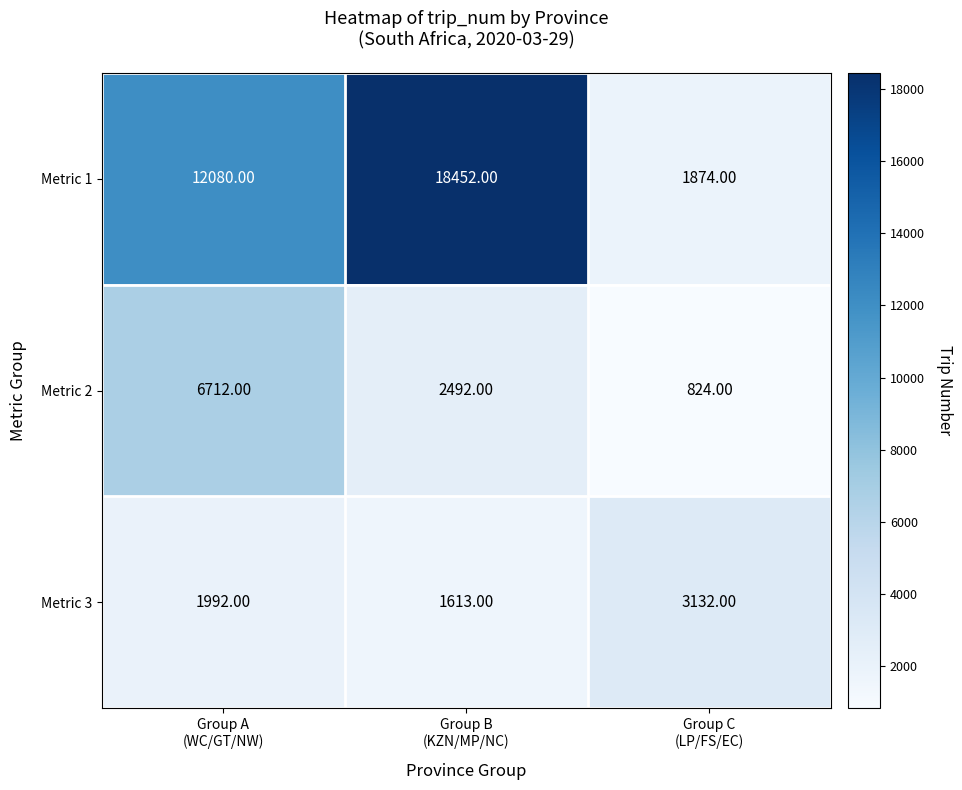

Between Group B
(KZN/MP/NC) and Group C
(LP/FS/EC), which series saw the biggest shift?

Metric 1